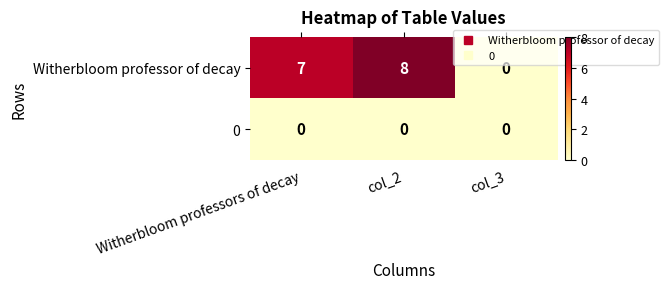

Reading right to left, transcribe all the data shown in this chart.

Witherbloom professor of decay: 0	8	7
0: 0	0	0